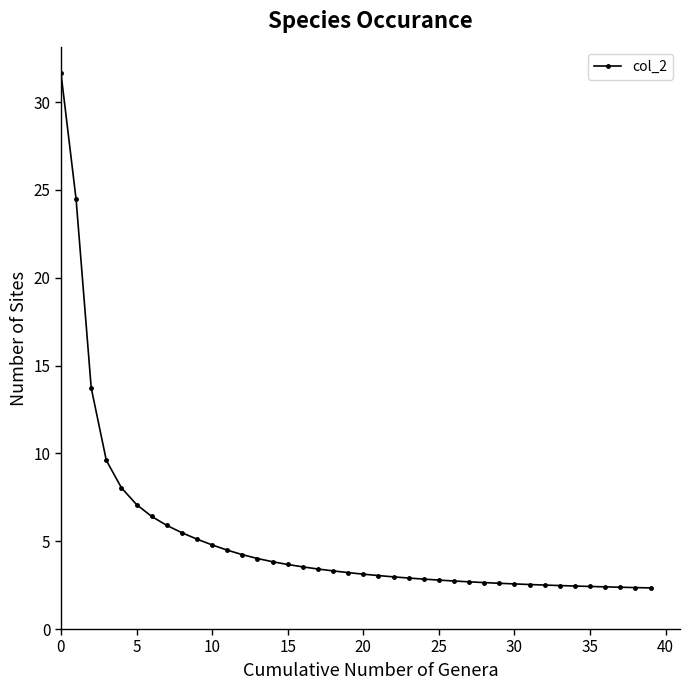

What is the maximum value shown in the chart?

31.6